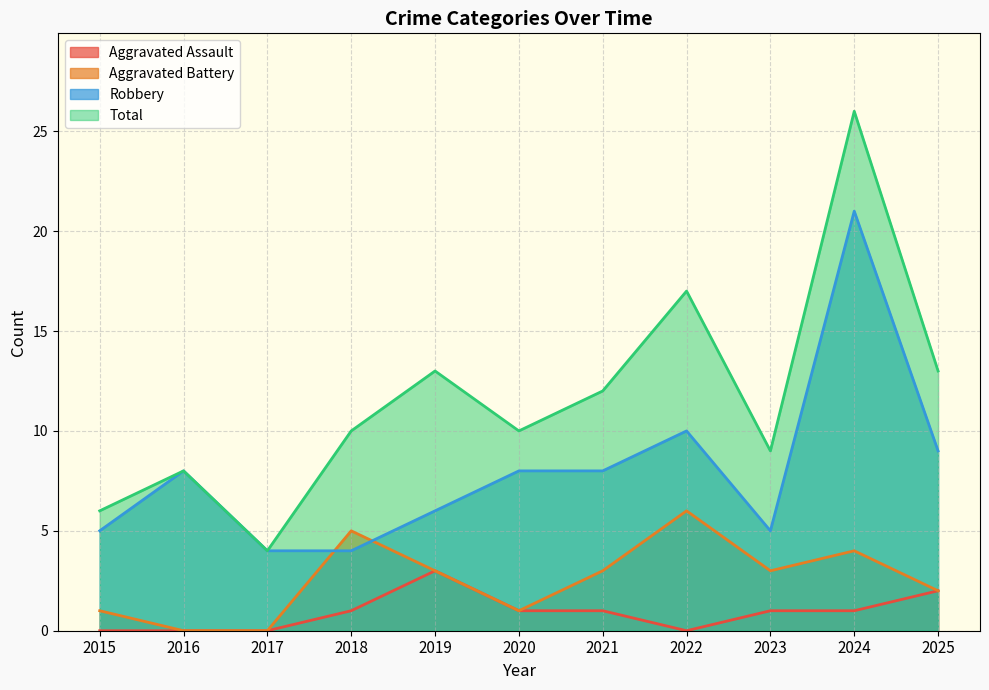

What is the approximate value of Aggravated Battery at 2025?

2